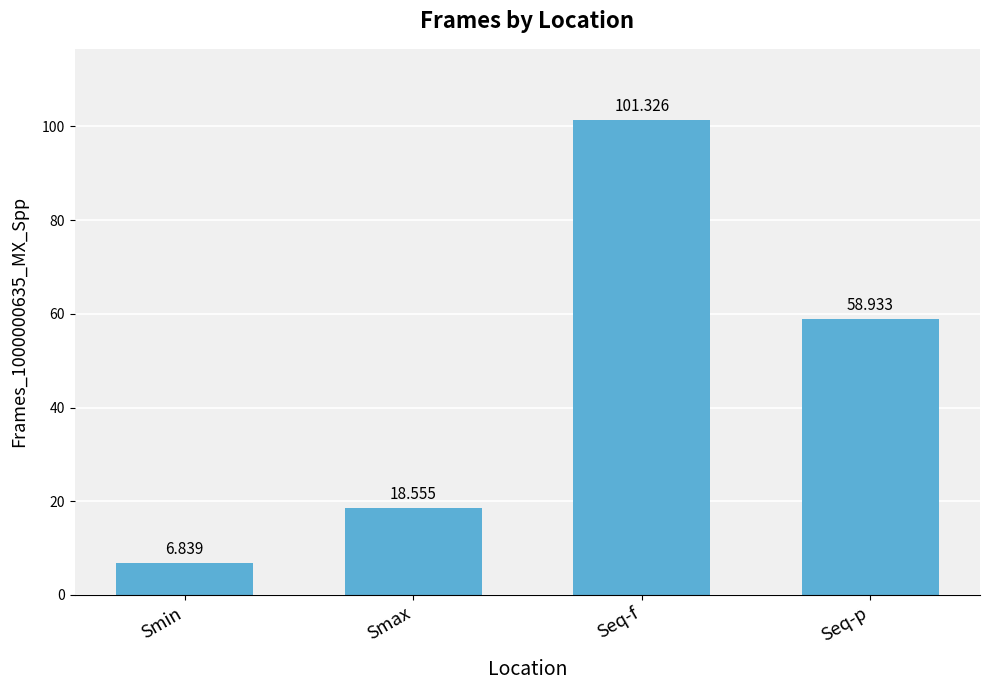

The value at Seq-f is 101.3. True or false?

True